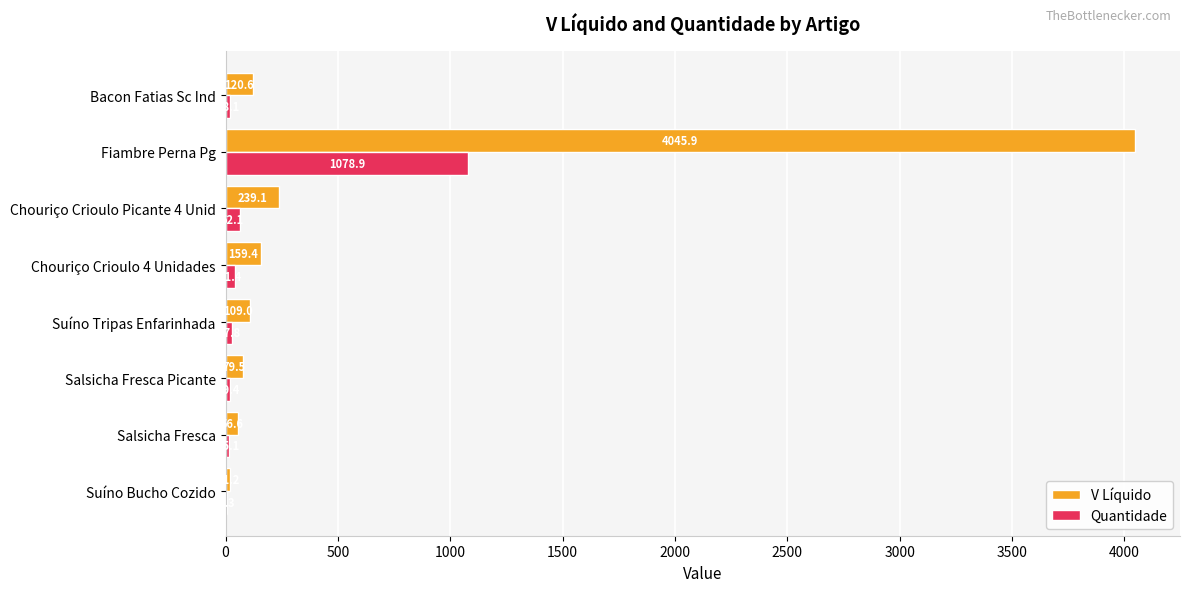

Between Suíno Tripas Enfarinhada and Bacon Fatias Sc Ind, which series saw the biggest shift?

V Líquido